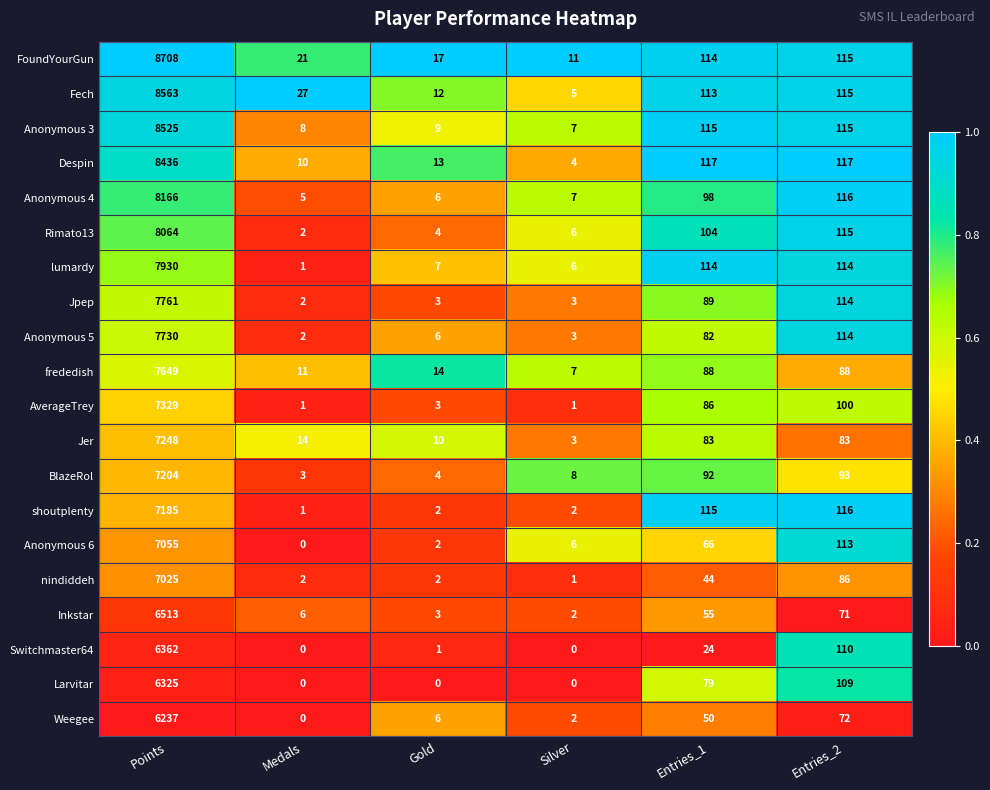

True or false: Anonymous 3 has a value of 115 at Entries_2.

True